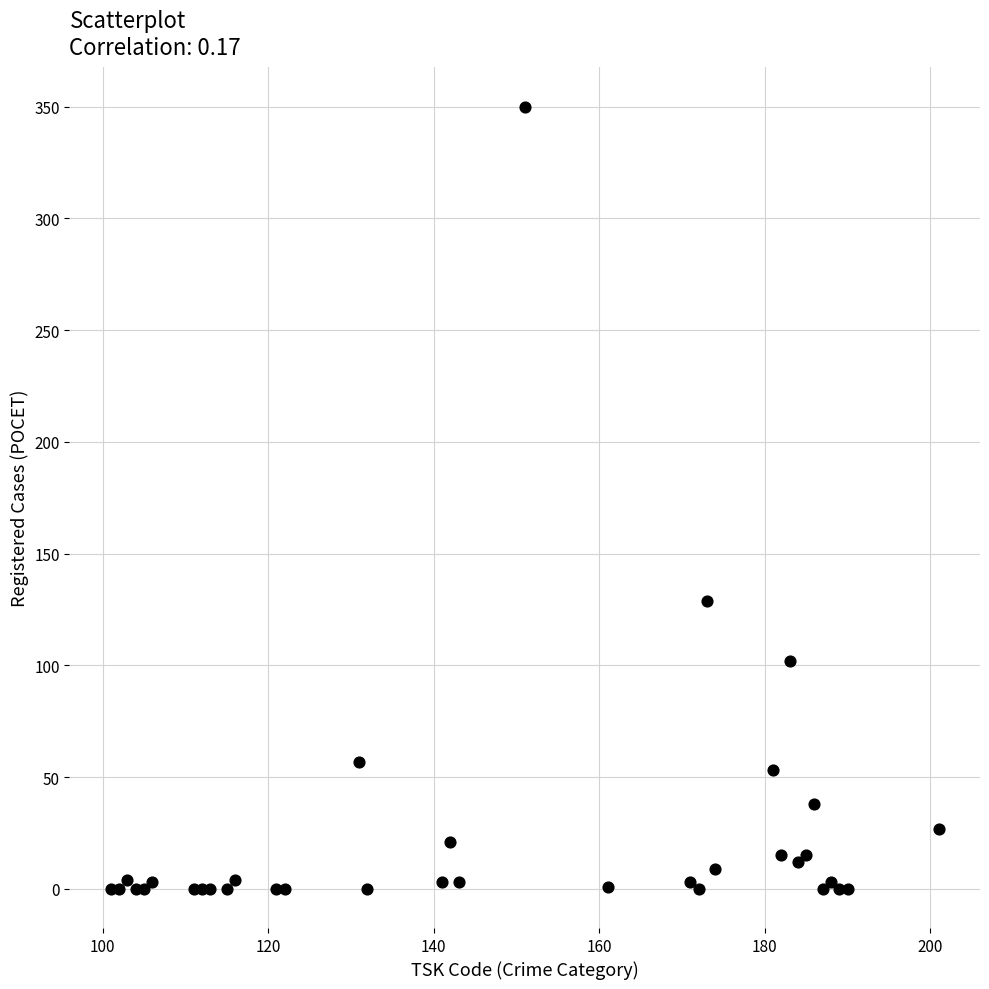

What Y value in the scatter plot is closest to 175?

129